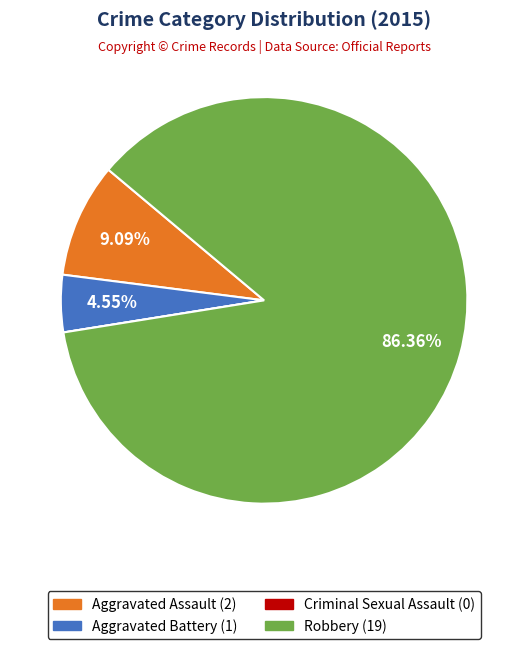

Between Aggravated Assault and Aggravated Battery, which is larger?

Aggravated Assault